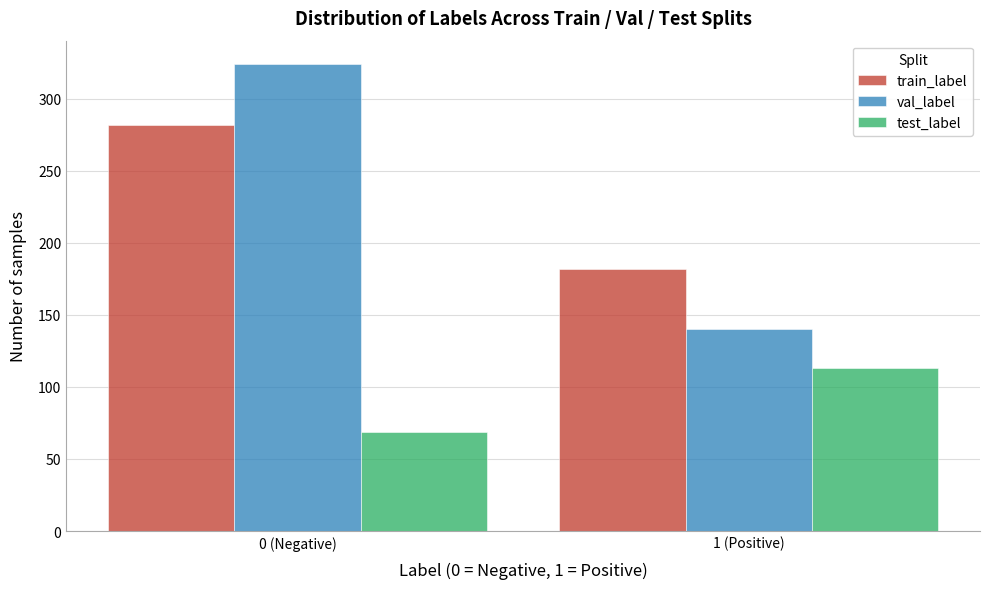

Reading right to left, what are all the values shown in this chart?

train_label: 1 (Positive)=182	0 (Negative)=282
val_label: 1 (Positive)=140	0 (Negative)=324
test_label: 1 (Positive)=113	0 (Negative)=69